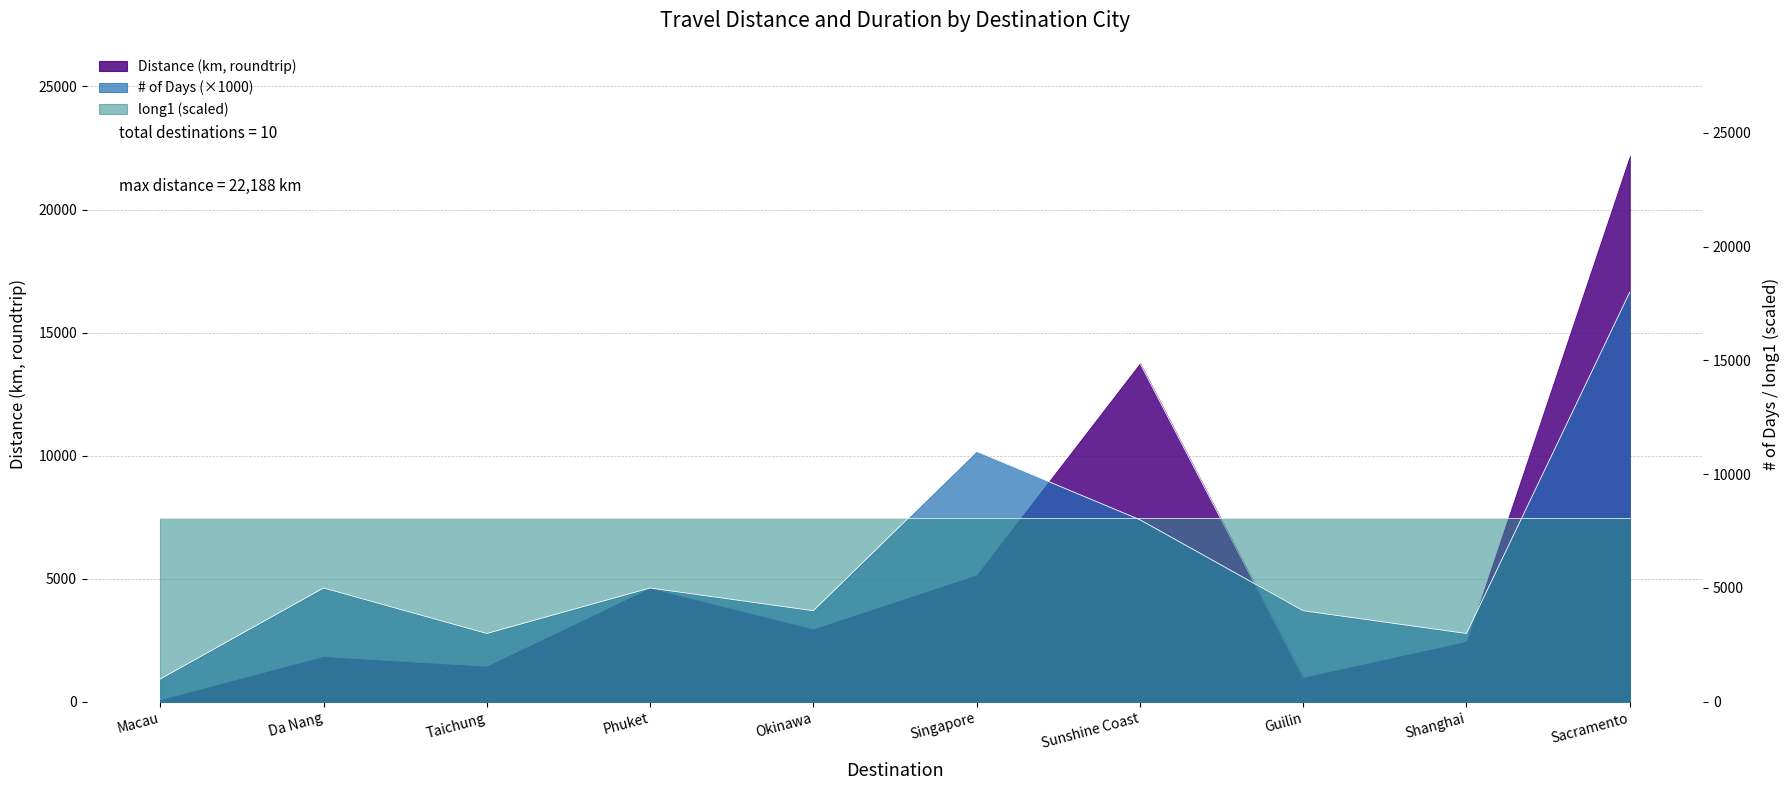

Read the Distance (km, roundtrip) value at Taichung, to the nearest 50.

1450